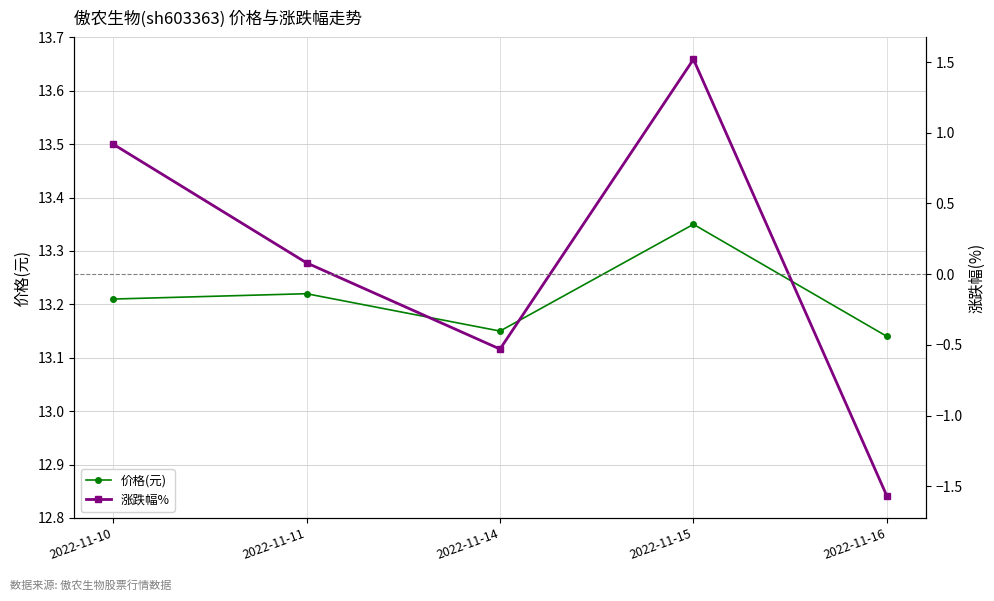

Reading left to right, extract all data points from this chart.

价格(元): 13.2	13.2	13.2	13.3	13.1
涨跌幅%: 0.9	0.1	-0.5	1.5	-1.6